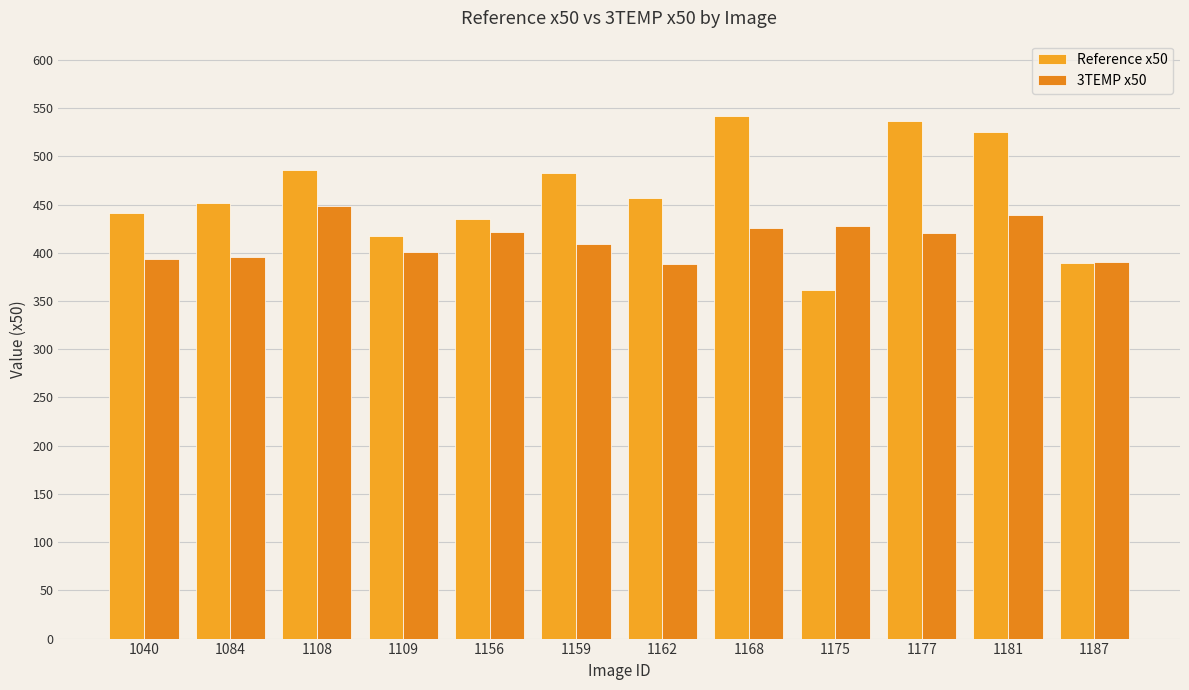

What is the value of the Reference x50 bar at the 12th from the left?

389